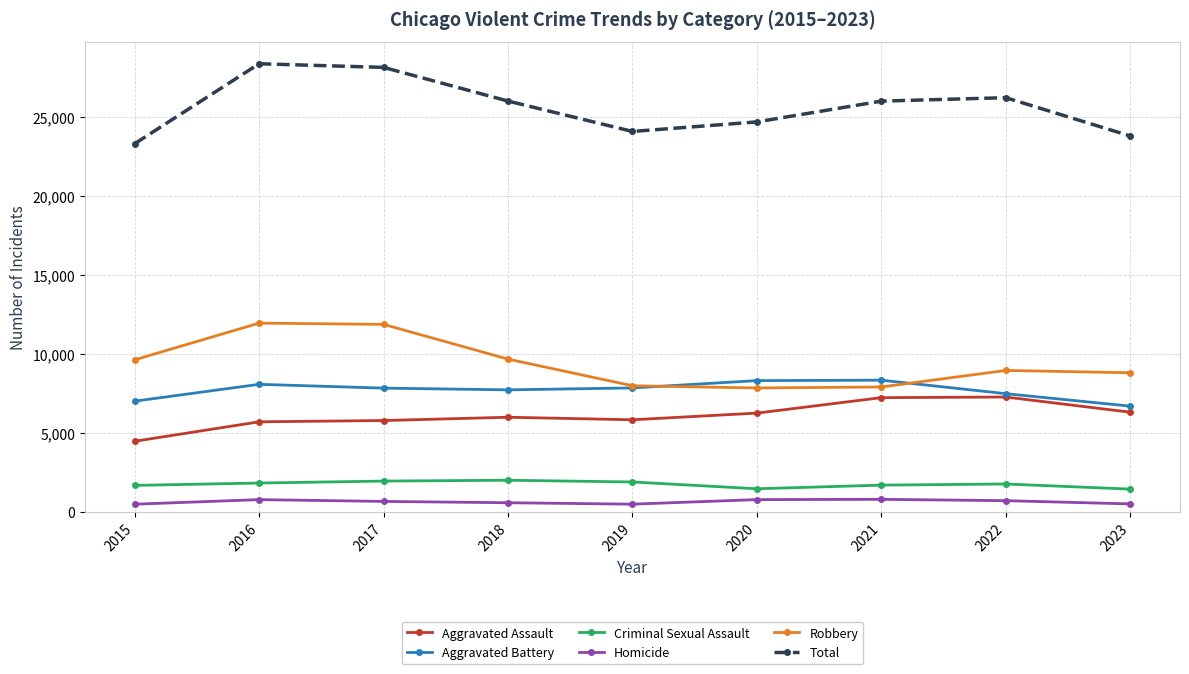

What is the sum of all Criminal Sexual Assault values?

15802